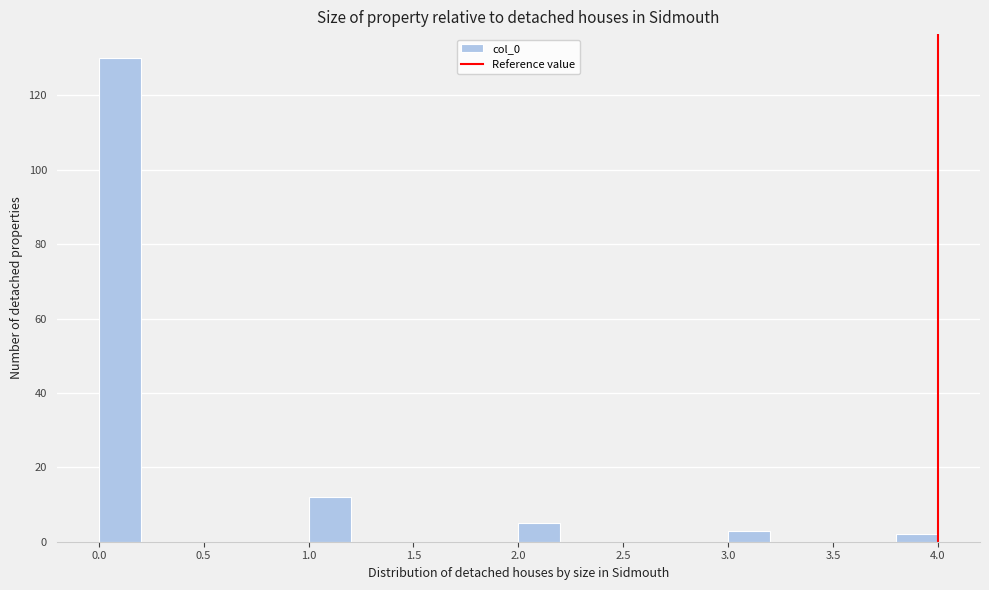

What is the height of the bar covering 0.0 to 0.2 on the x-axis? The values are not printed on the chart, so give them approximately, as read against the axis.

130